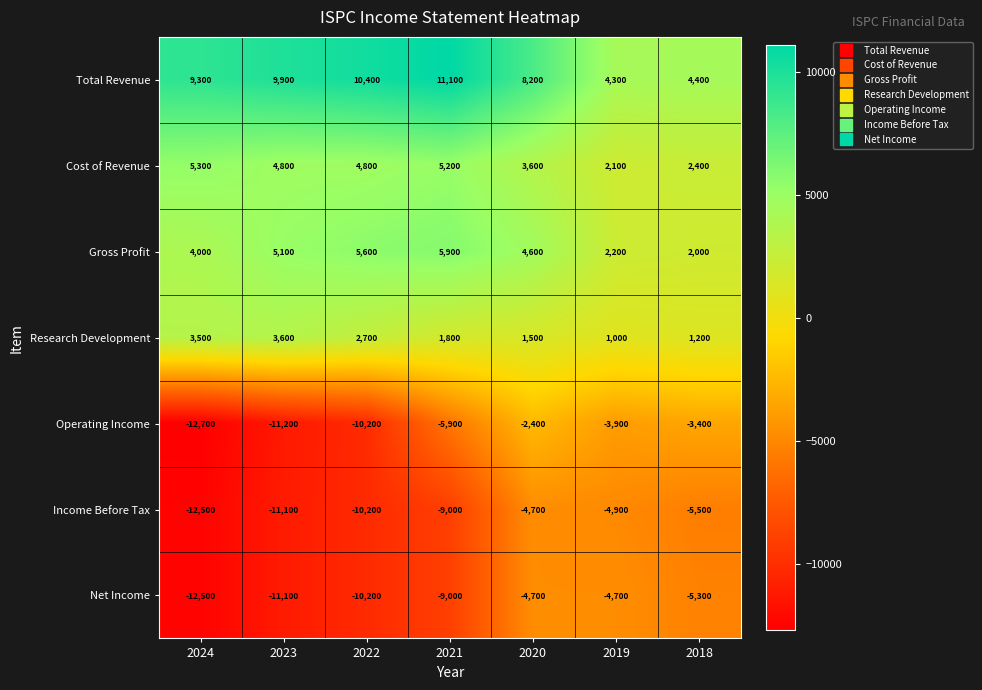

Is the value of Net Income at 2018 greater than the value of Cost of Revenue at 2020?

No